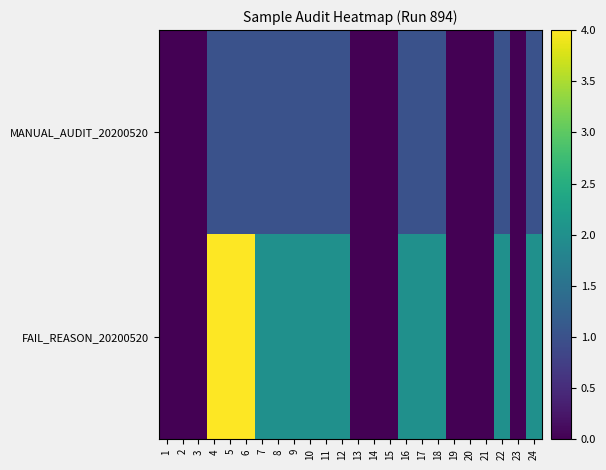

List the series in order of their peak value, lowest first.

MANUAL_AUDIT_20200520, FAIL_REASON_20200520